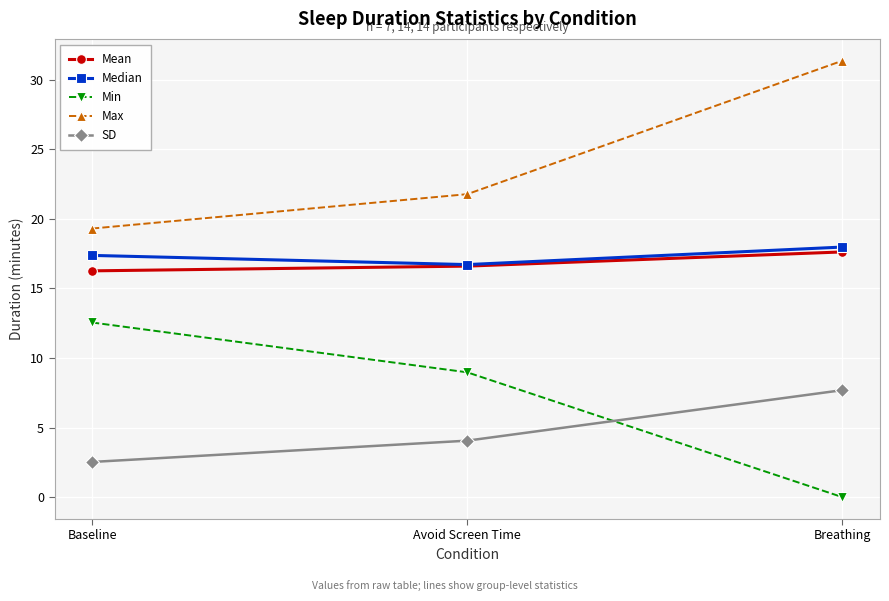

At which category is the sum across all series the highest?

Breathing